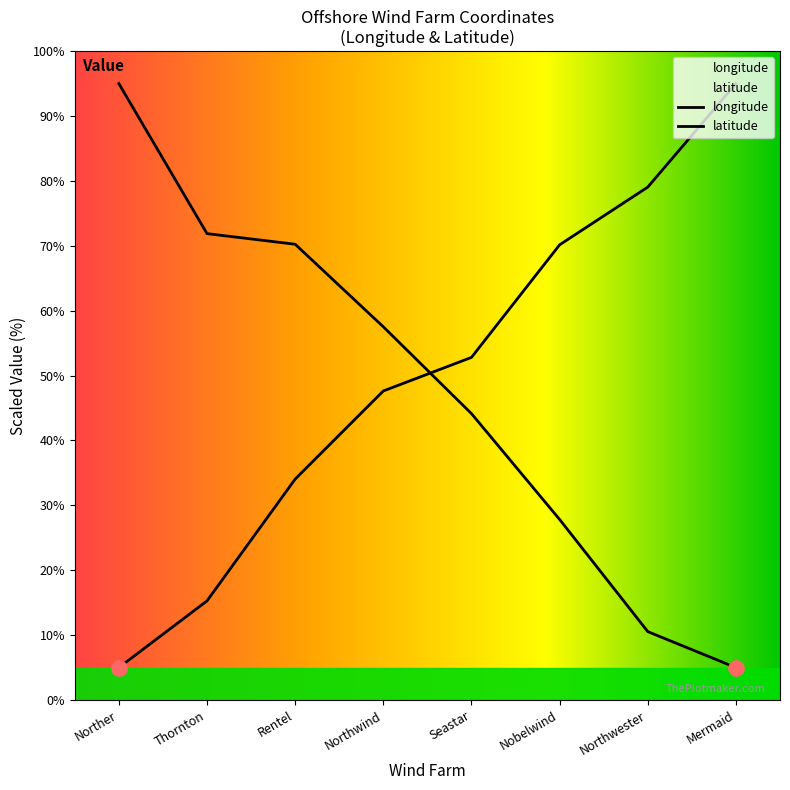

Which series reaches the maximum Y coordinate?

longitude